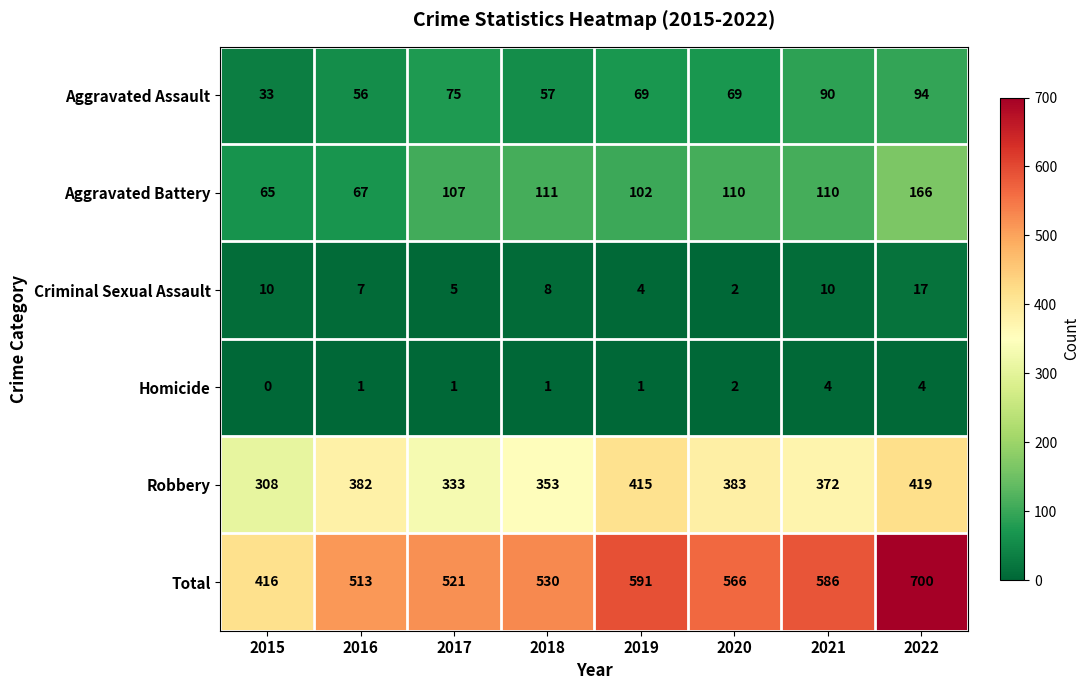

The Total series shows 513 at 2016. True or false?

True